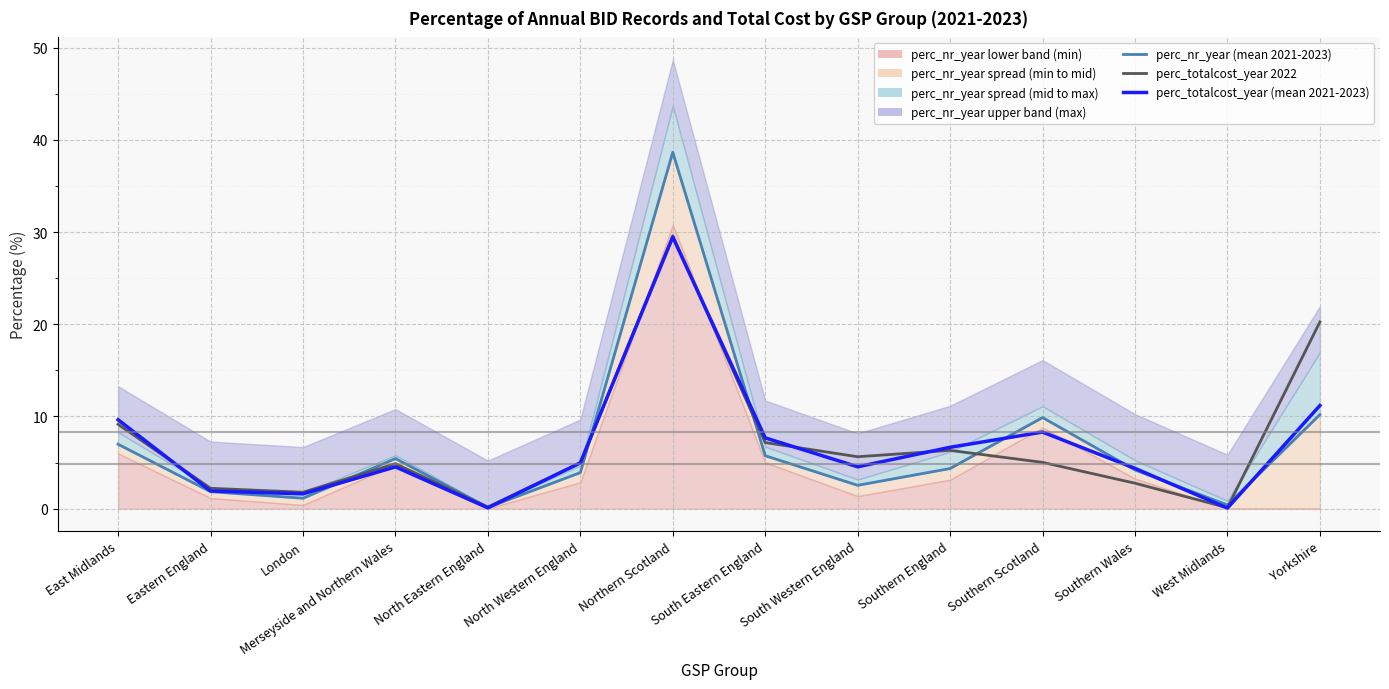

Is it true that perc_nr_year (mean 2021-2023) equals 38.6 at Northern Scotland?

True